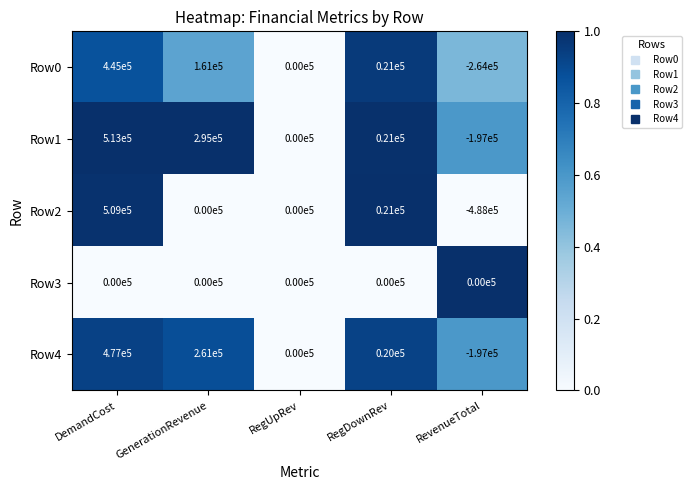

Rank the series by their maximum value, from highest to lowest.

Row1, Row2, Row4, Row0, Row3